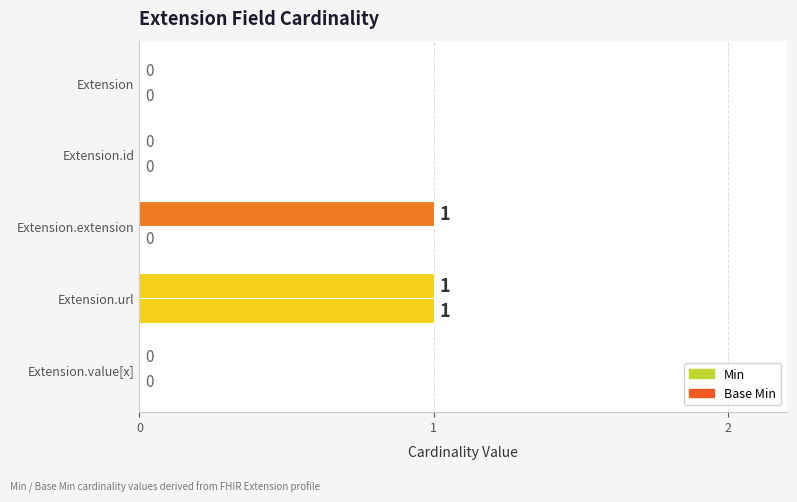

How many categories are shown in the chart?

5